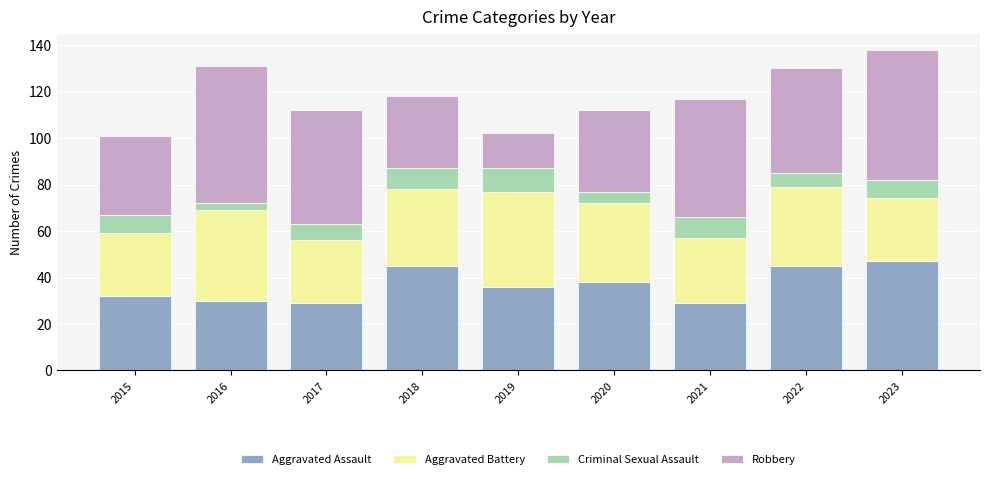

What is the difference between the maximum and minimum values in the Aggravated Assault series?

18